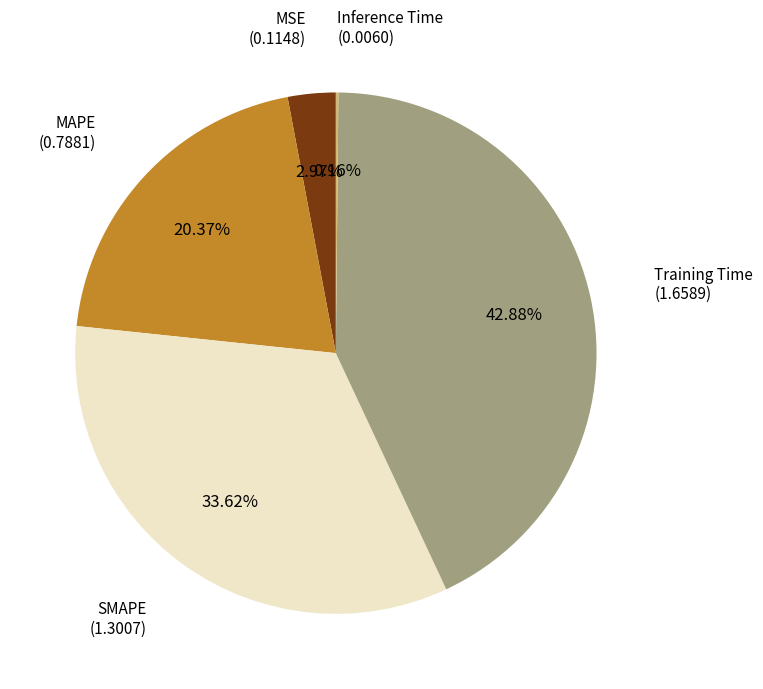

Is there a majority slice in this chart?

No